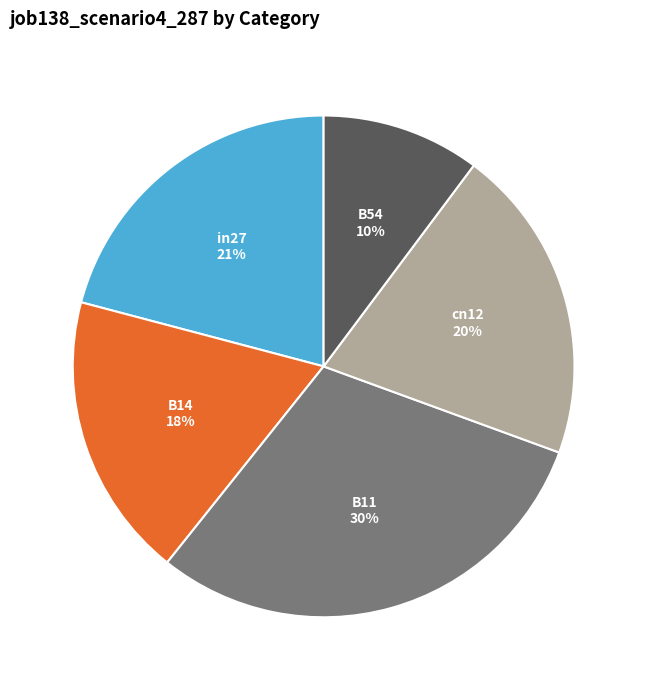

To the nearest percent, what is the difference between the largest and smallest slice percentages?

20%